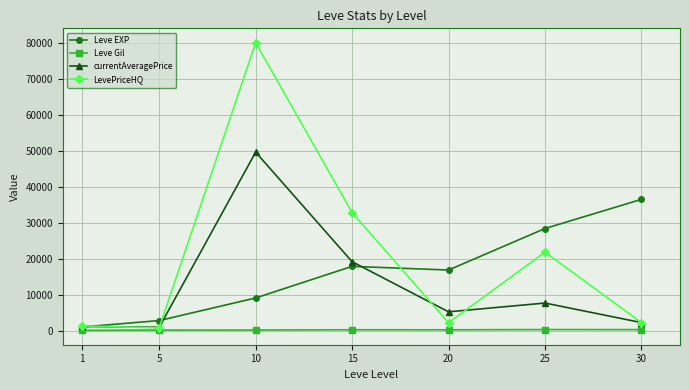

What is the difference between the Leve EXP values at 5 and 25?

25563.3